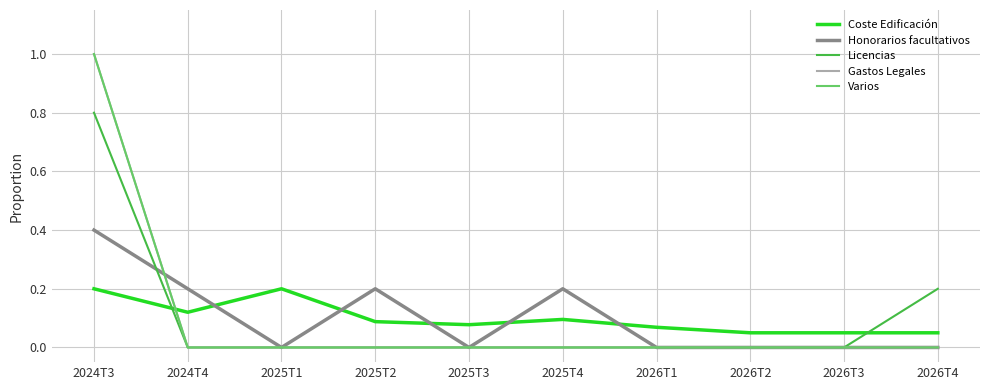

Does the chart have visible grid lines?

Yes